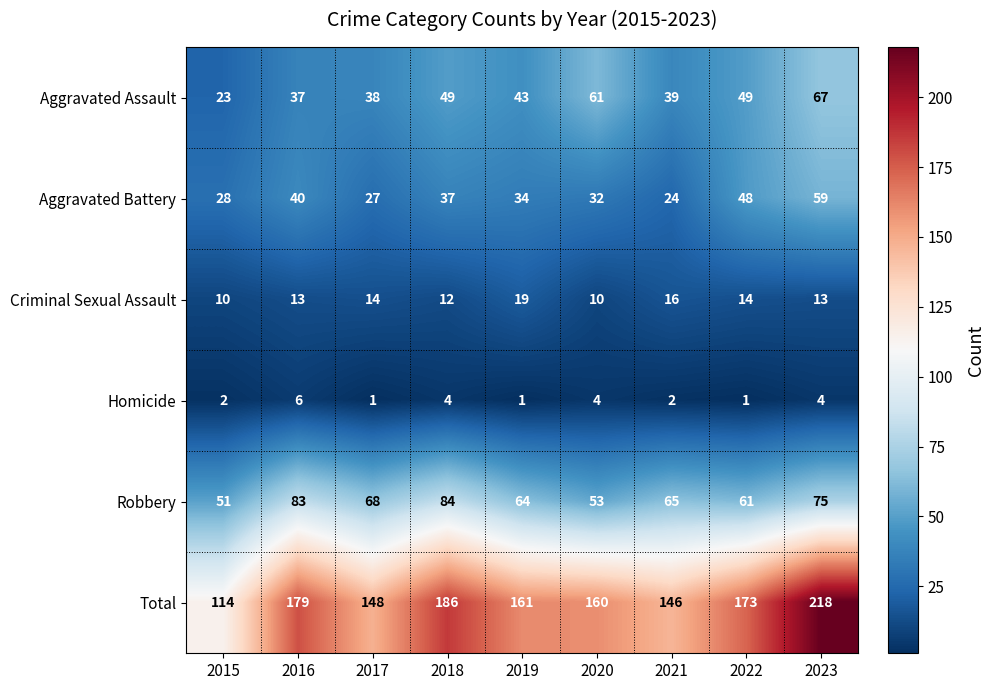

What is the sum of the Aggravated Assault values at 2020 and 2019?

104